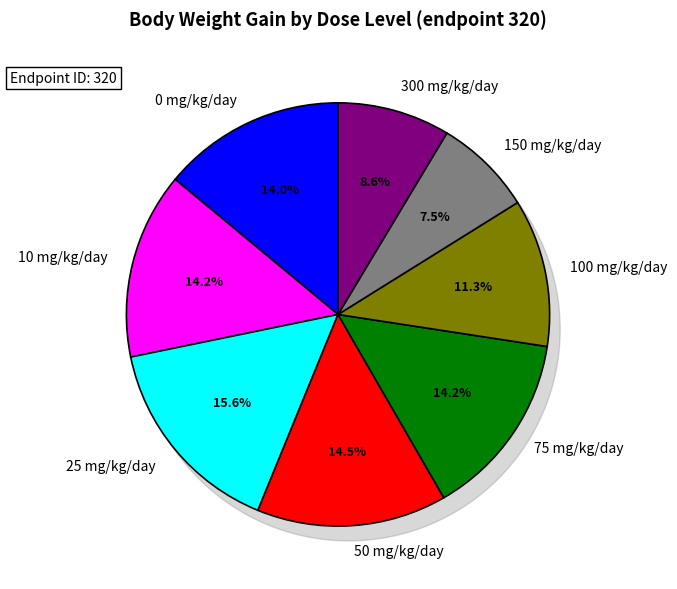

What portion of the pie excludes 25 mg/kg/day?

84.4%